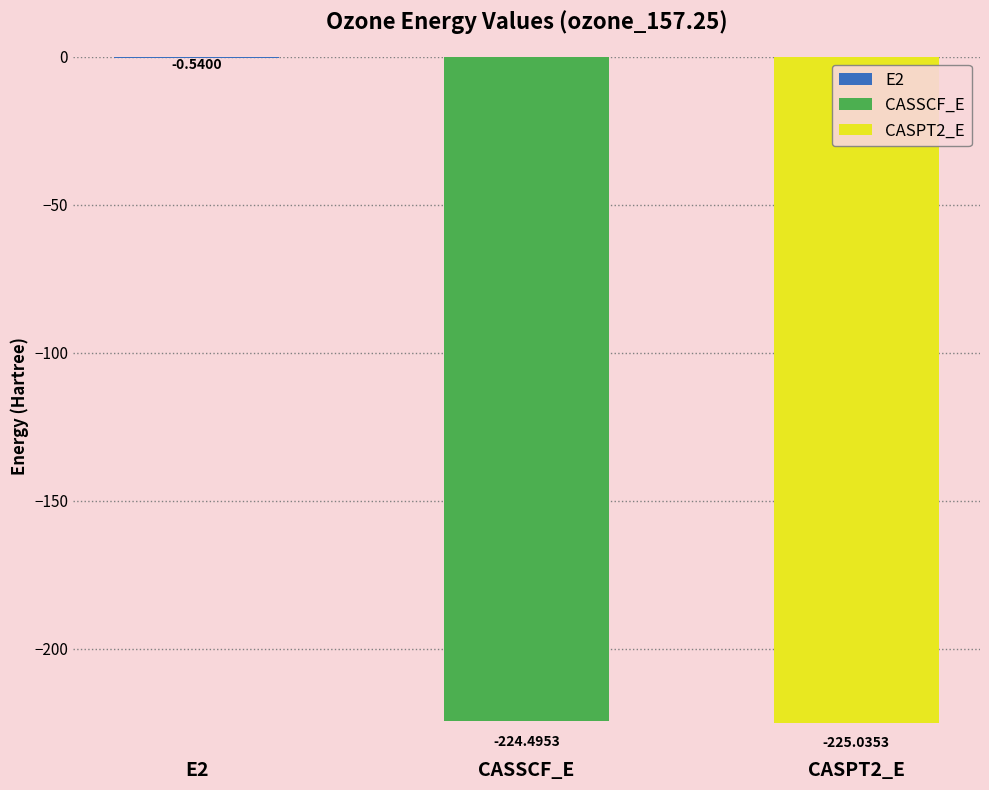

What is the smallest value displayed?

-225.0